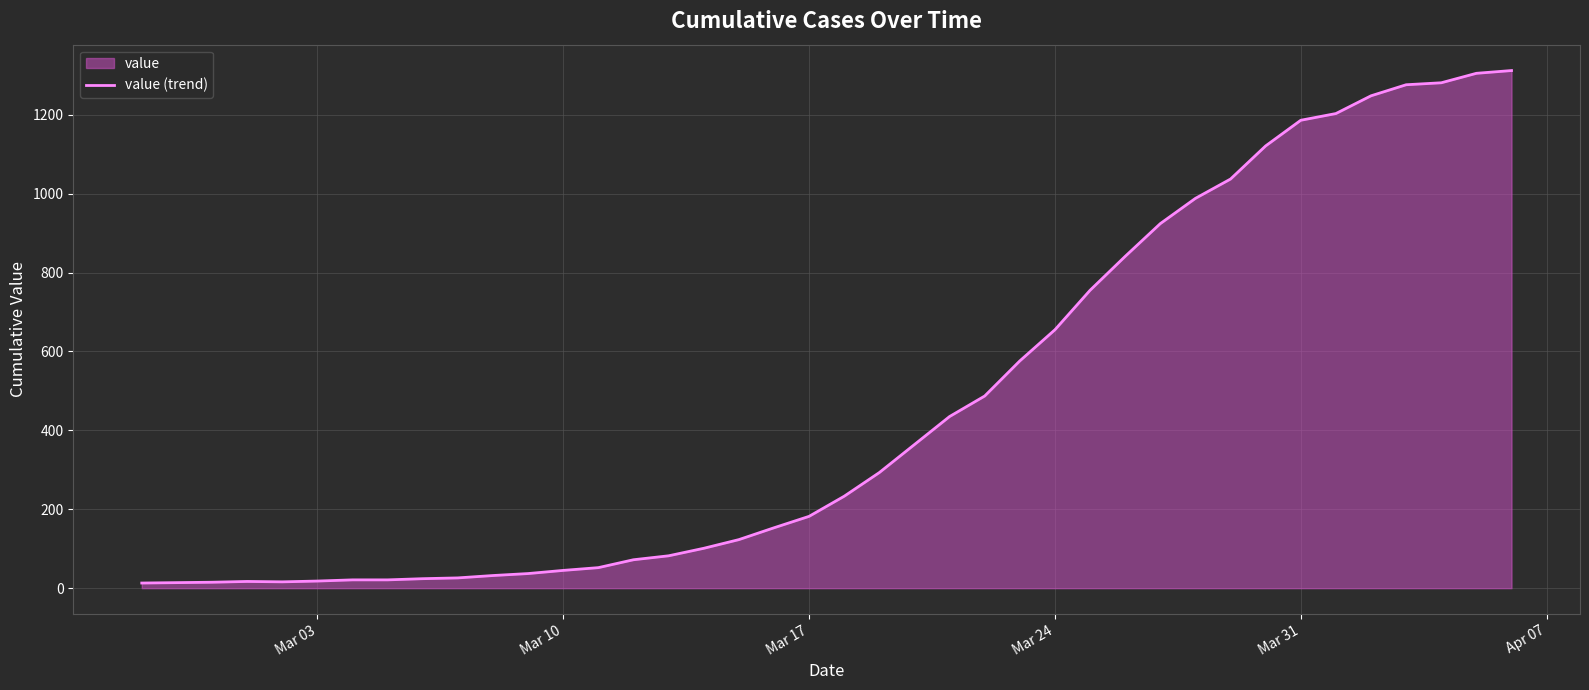

What is the value of the 6th point from the left?

18